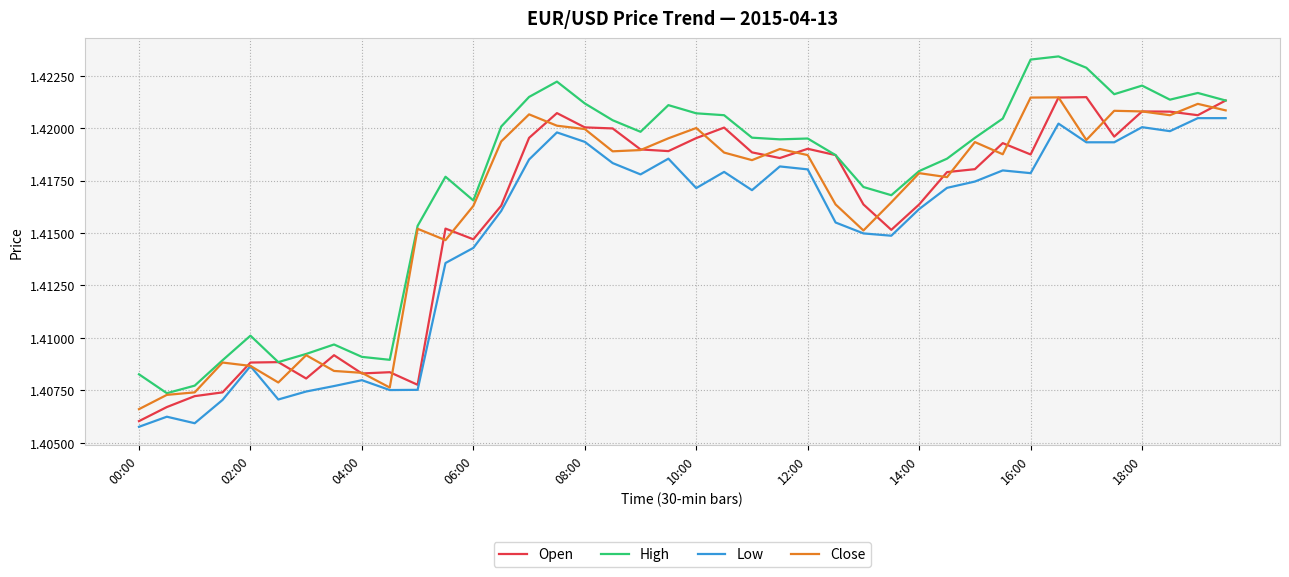

True or false: Low and High cross at least once.

False